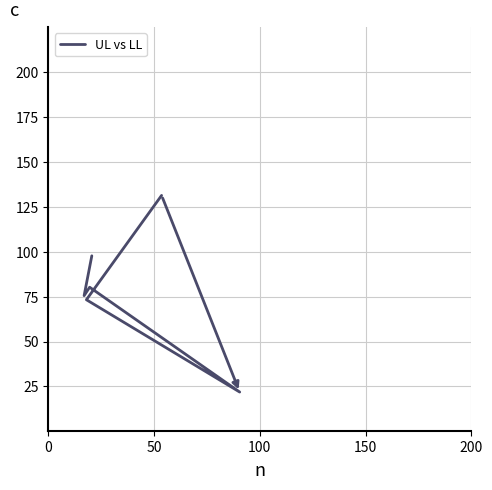

Is it true that the value at 150 is 113.9?

False